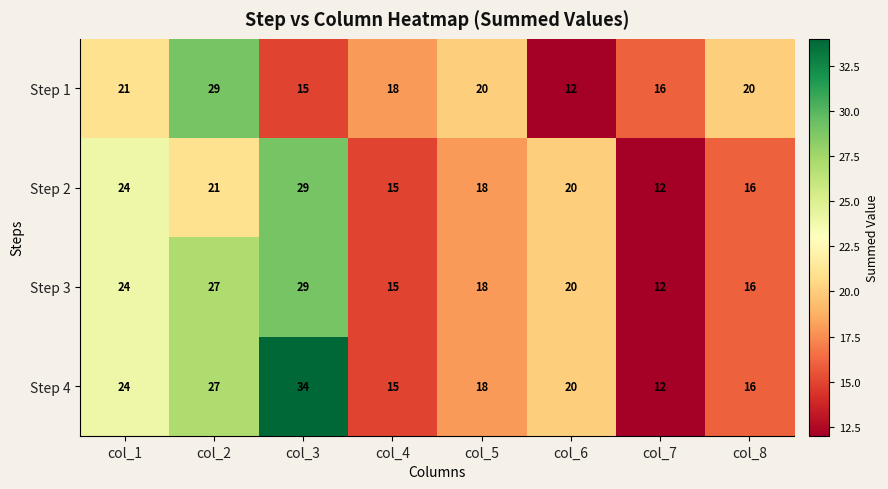

At which label does Step 1 first exceed 20?

col_1